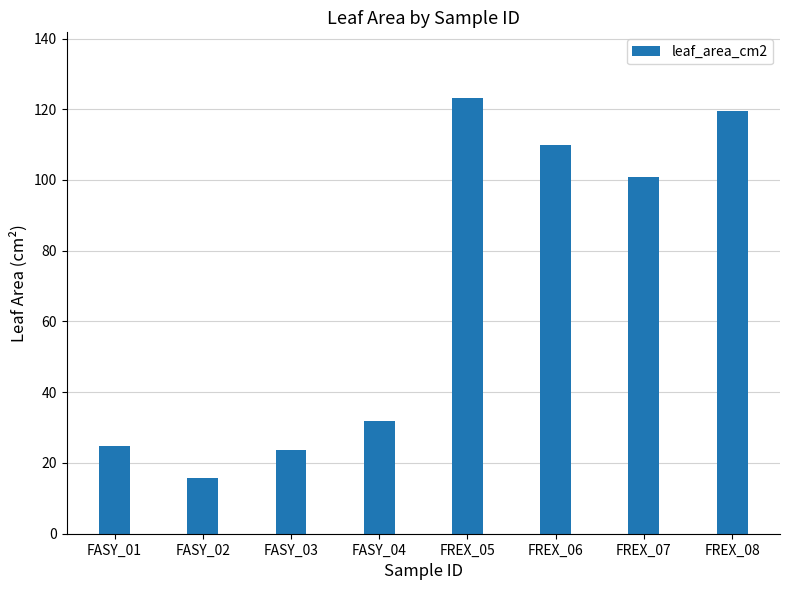

At which category does the chart reach its minimum across all series?

FASY_02